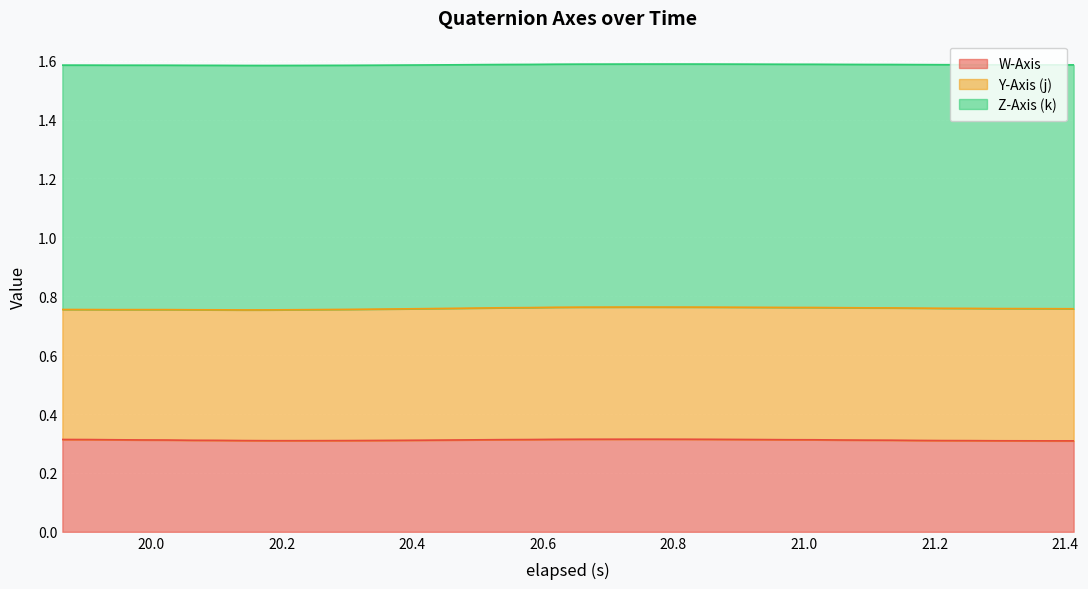

Which series has the largest range (max minus min)?

Z-Axis (k)